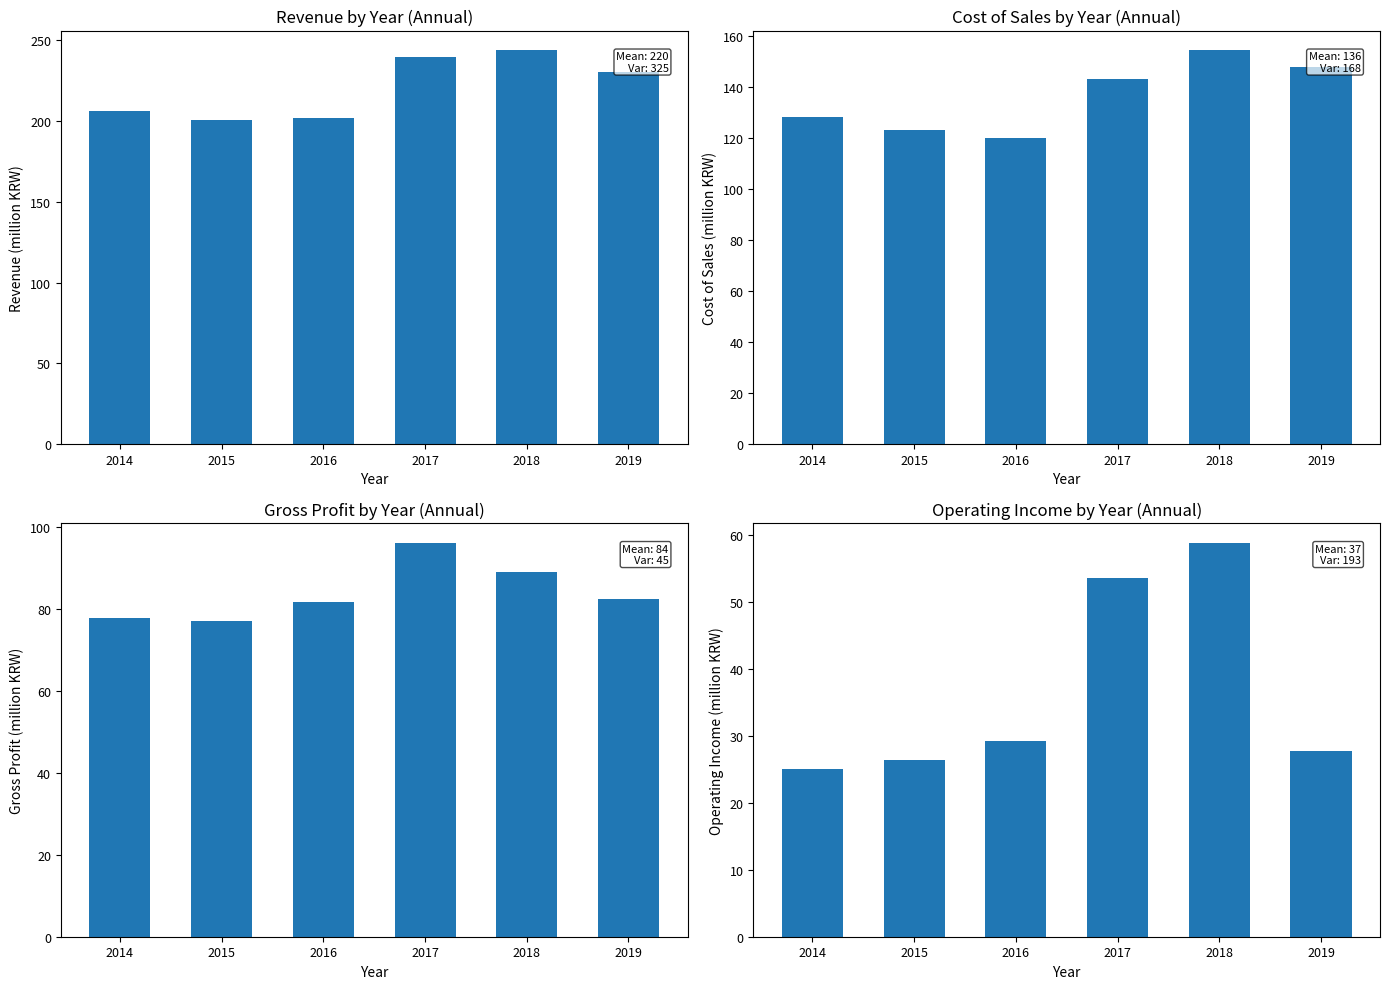

What is the value of the 매출총이익 bar at the 3rd from the left?

81.8